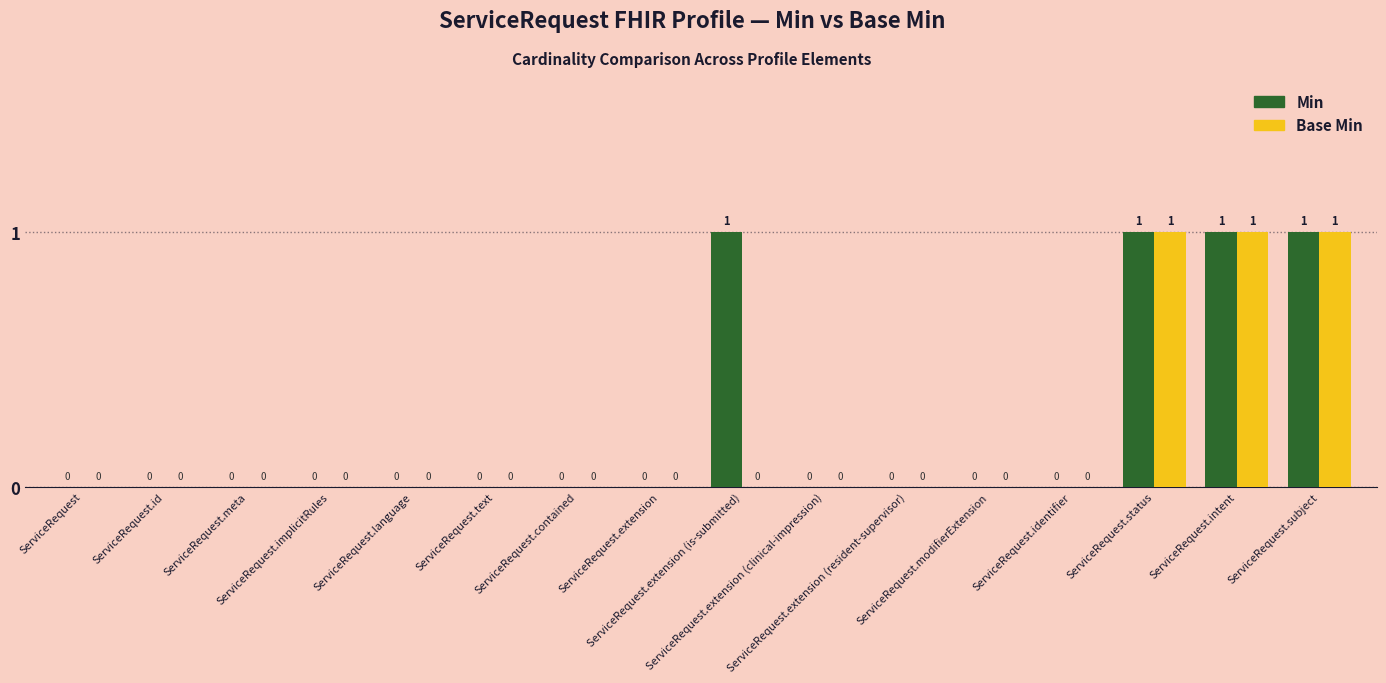

Reading left to right, transcribe all the data shown in this chart.

Min: 0	0	0	0	0	0	0	0	1	0	0	0	0	1	1	1
Base Min: 0	0	0	0	0	0	0	0	0	0	0	0	0	1	1	1